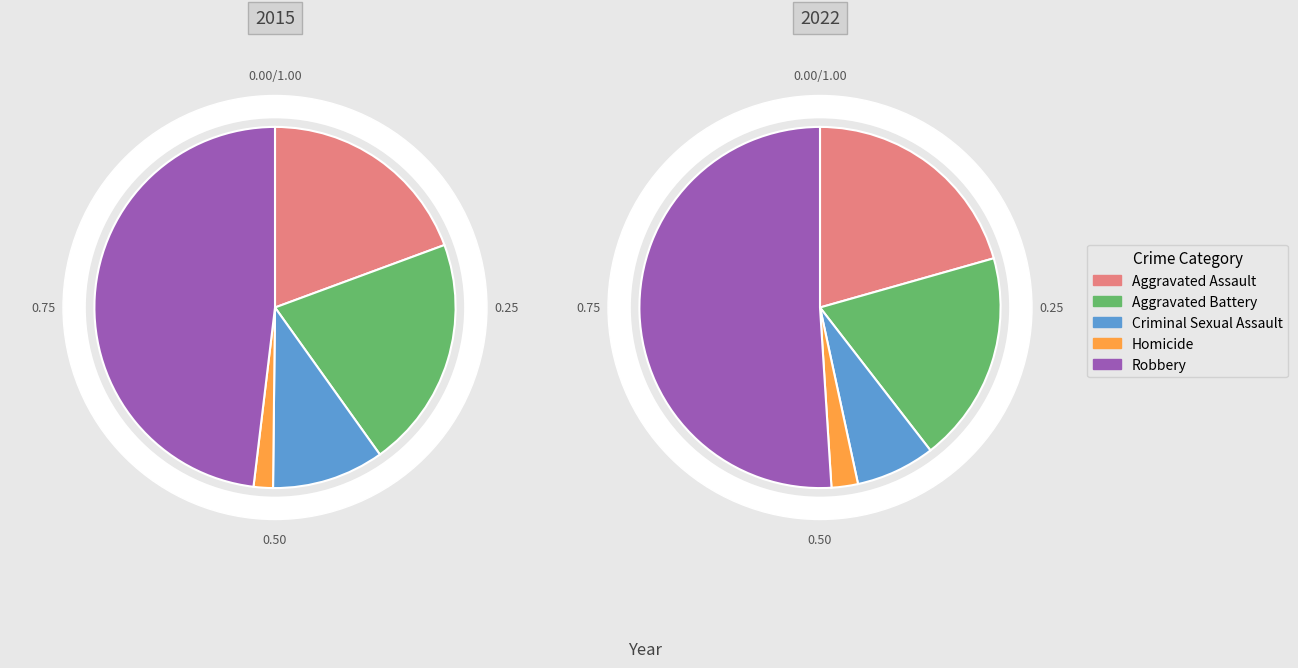

The Aggravated Assault slice represents 7% of the pie. True or false?

False